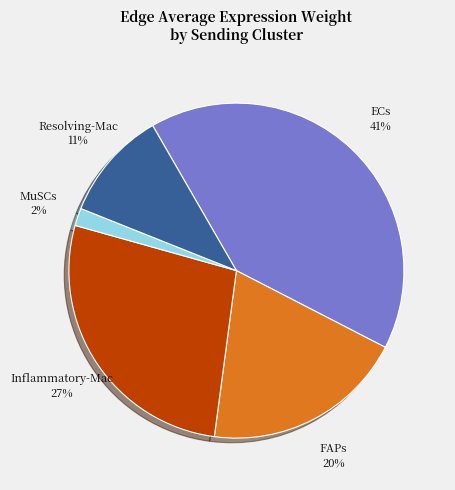

Which slice is the smallest?

MuSCs